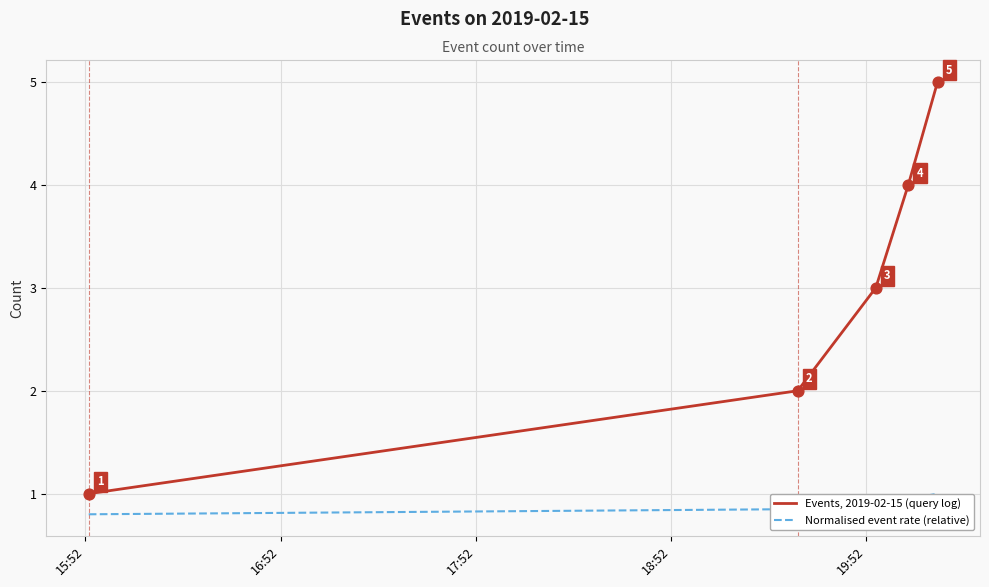

Which series has the largest range (max minus min)?

Events, 2019-02-15 (query log)